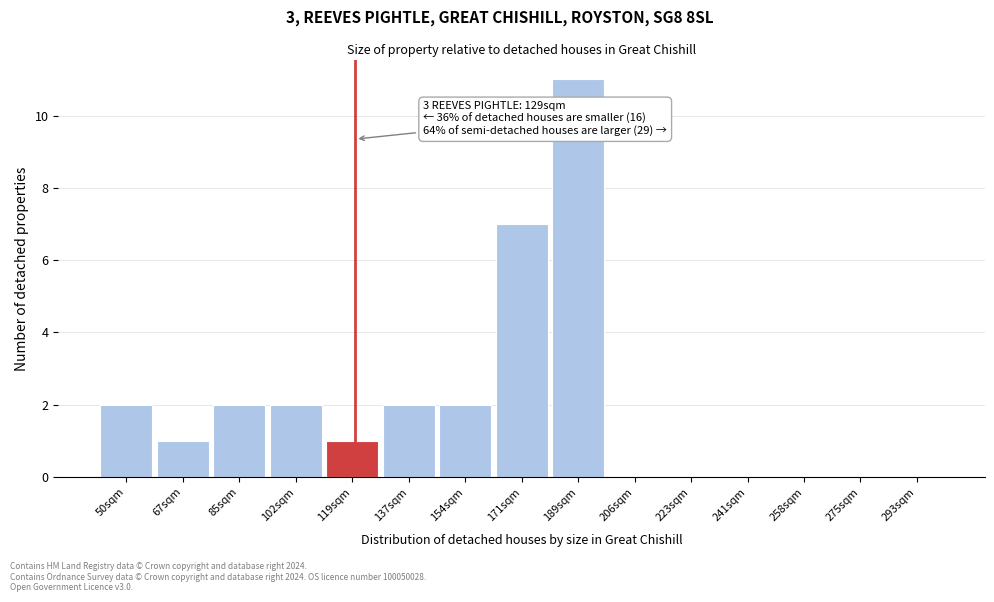

Reading left to right, extract all data points from this chart.

50sqm=2	67sqm=1	85sqm=2	102sqm=2	119sqm=1	137sqm=2	154sqm=2	171sqm=7	189sqm=11	206sqm=0	223sqm=0	241sqm=0	258sqm=0	275sqm=0	293sqm=0